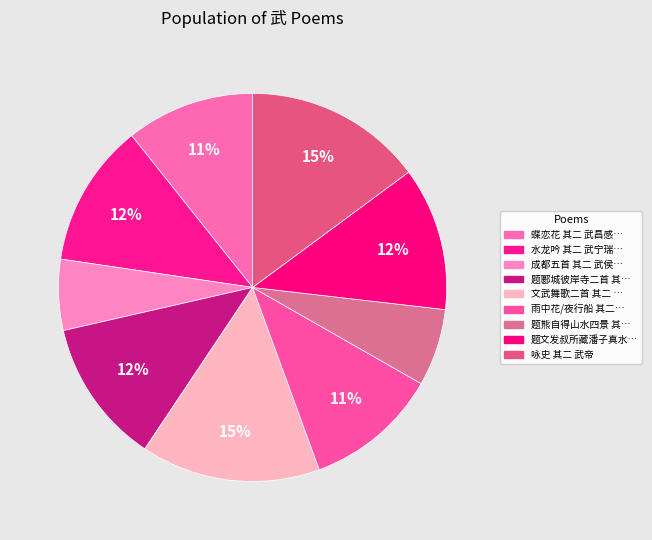

Rank the categories by value from highest to lowest.

文武舞歌二首 其二 武舞歌, 咏史 其二 武帝, 题郾城彼岸寺二首 其二 武宗元比部画文殊玄奘, 水龙吟 其二 武宁瑞莲, 题文发叔所藏潘子真水墨江湖八境小轴 其二 武昌春色, 雨中花/夜行船 其二 武康秋雨池上, 蝶恋花 其二 武昌感怀, 题熊自得山水四景 其二 武昌, 成都五首 其二 武侯祠